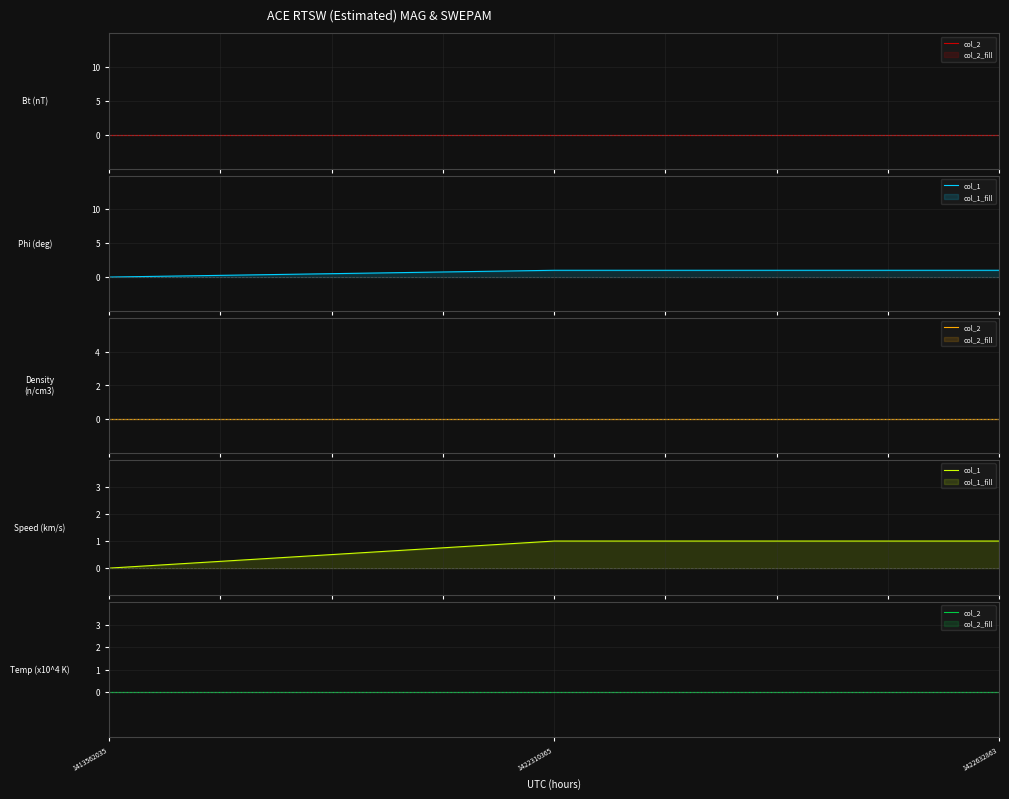

Is the value of col_2 at 1422632863 greater than the value of col_1 at 1413562035?

No